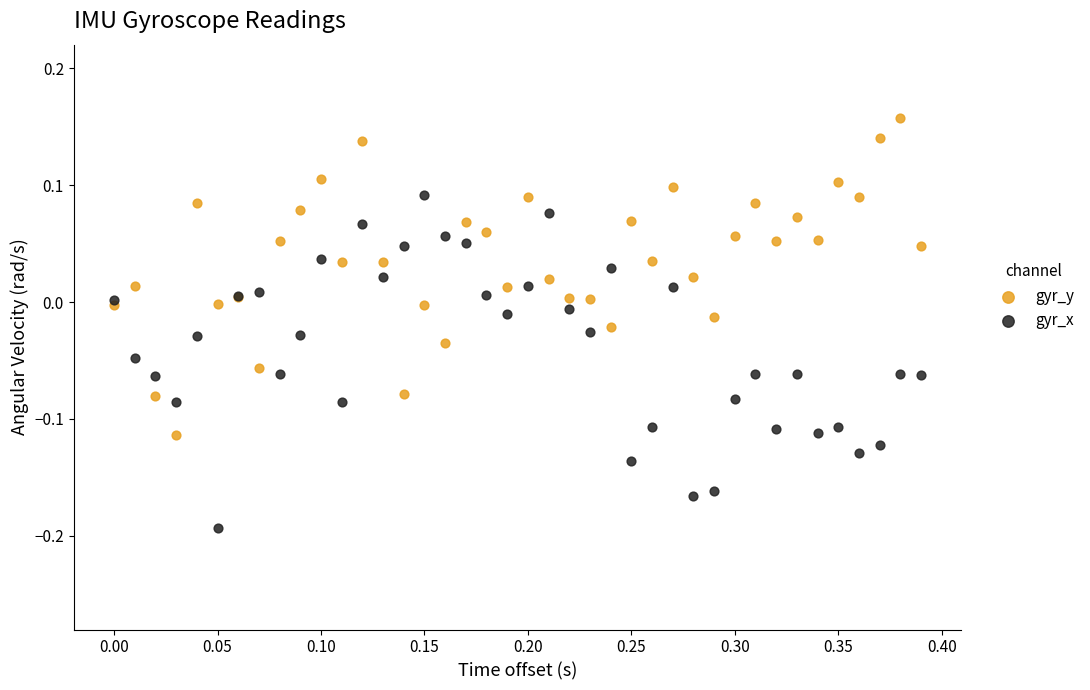

Which series has the widest spread of Y values?

gyr_x